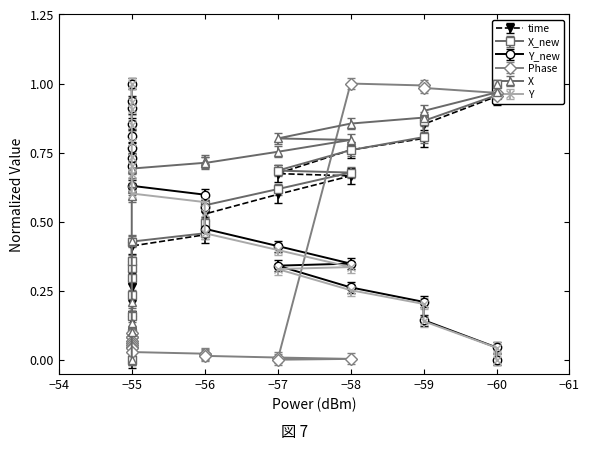

True or false: X has more than 0 points higher than both neighbors.

True